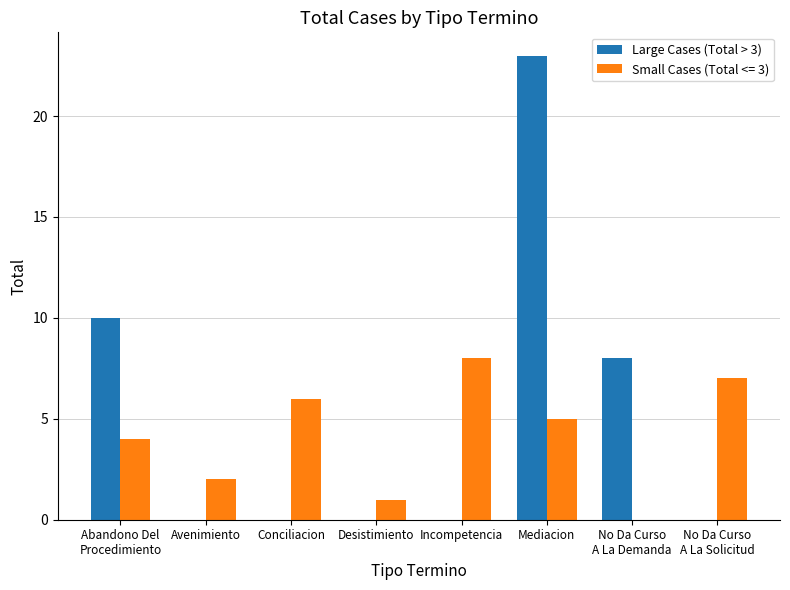

At which category does the chart reach its peak across all series?

Mediacion